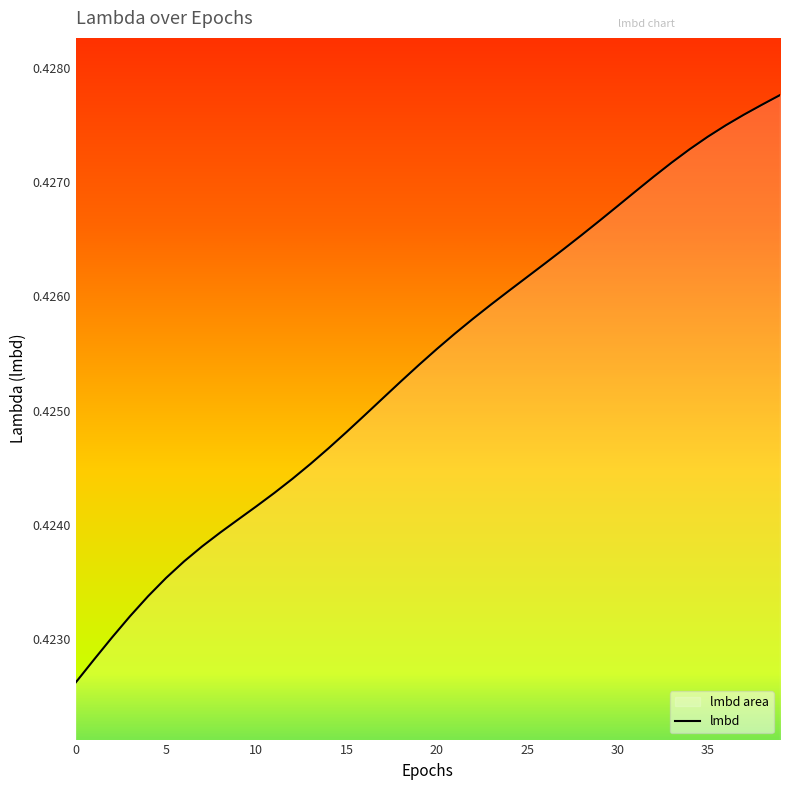

Reading left to right, what are all the values shown in this chart?

0.4	0.4	0.4	0.4	0.4	0.4	0.4	0.4	0.4	0.4	0.4	0.4	0.4	0.4	0.4	0.4	0.4	0.4	0.4	0.4	0.4	0.4	0.4	0.4	0.4	0.4	0.4	0.4	0.4	0.4	0.4	0.4	0.4	0.4	0.4	0.4	0.4	0.4	0.4	0.4